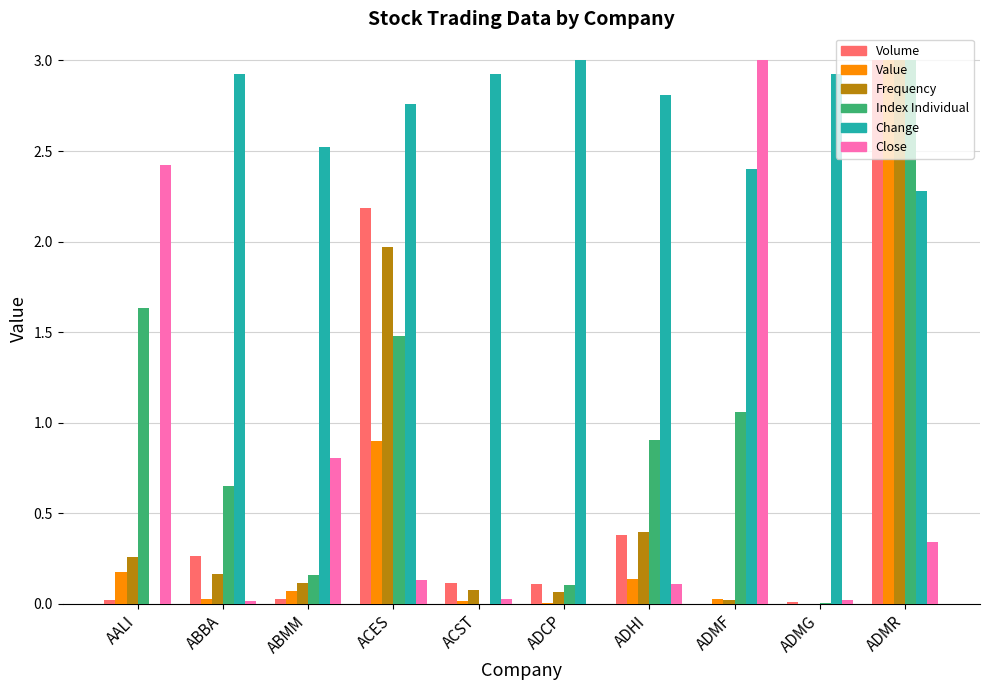

Is it true that Value equals 0.0 at ABBA?

True